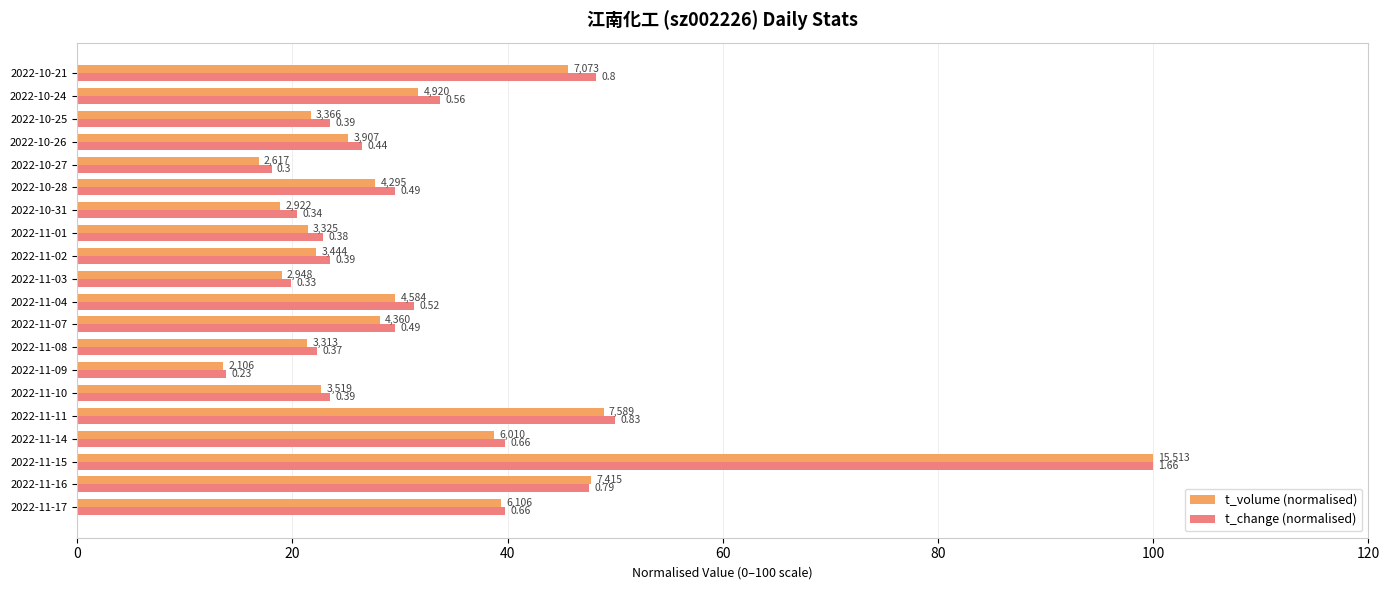

What are all the series names shown in the legend?

t_volume (normalised), t_change (normalised)